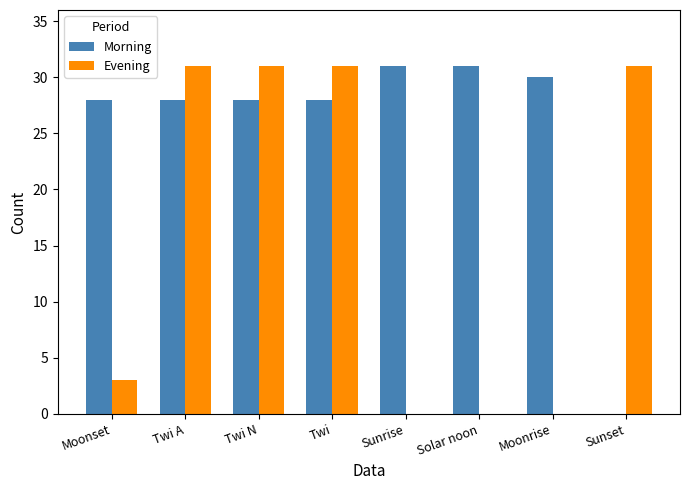

The Morning series shows -20 at Sunset. True or false?

False